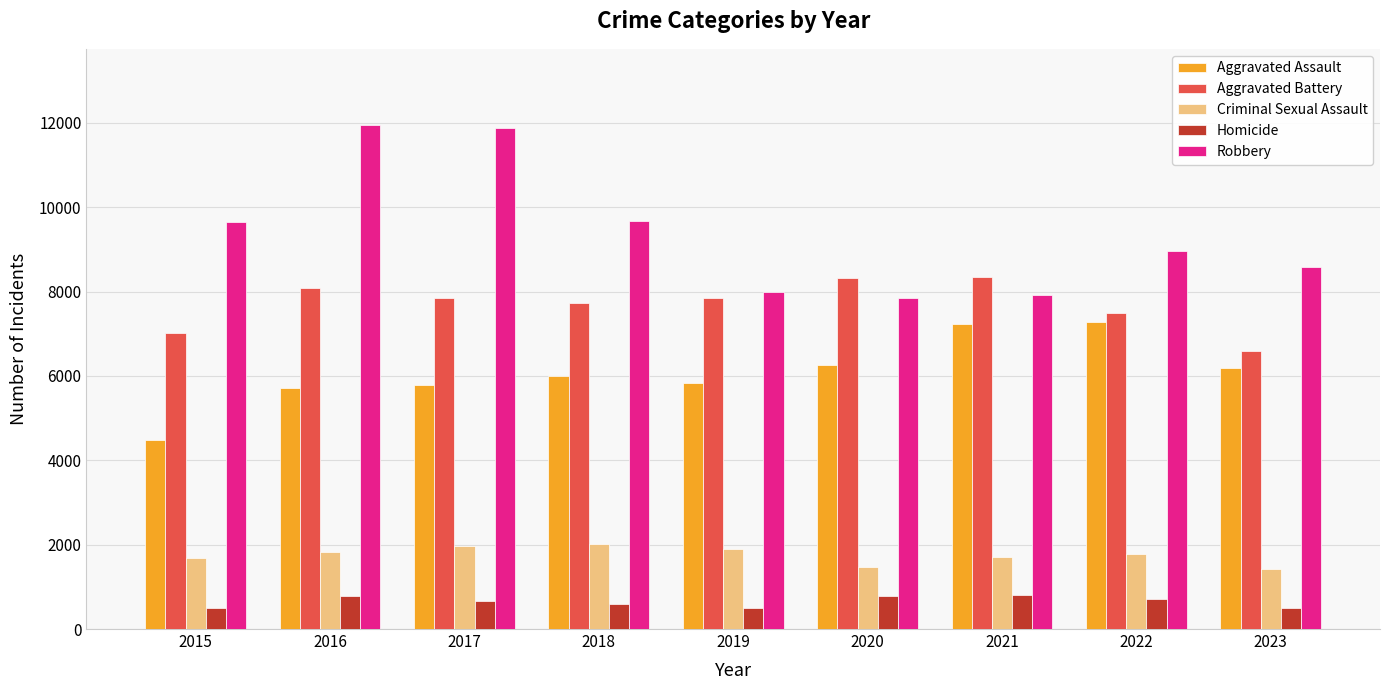

Which series has the widest spread of values?

Robbery